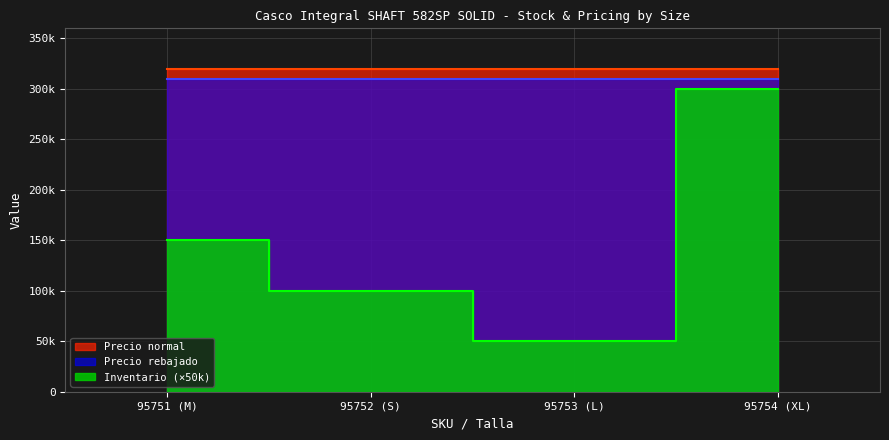

Does the chart display data point markers on the line(s)?

No